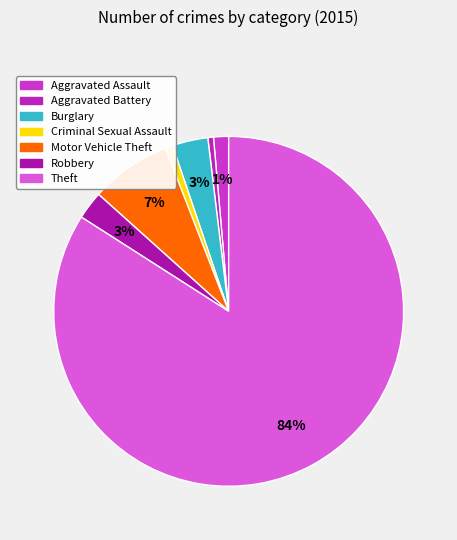

Does Burglary account for over 50% of the chart?

No